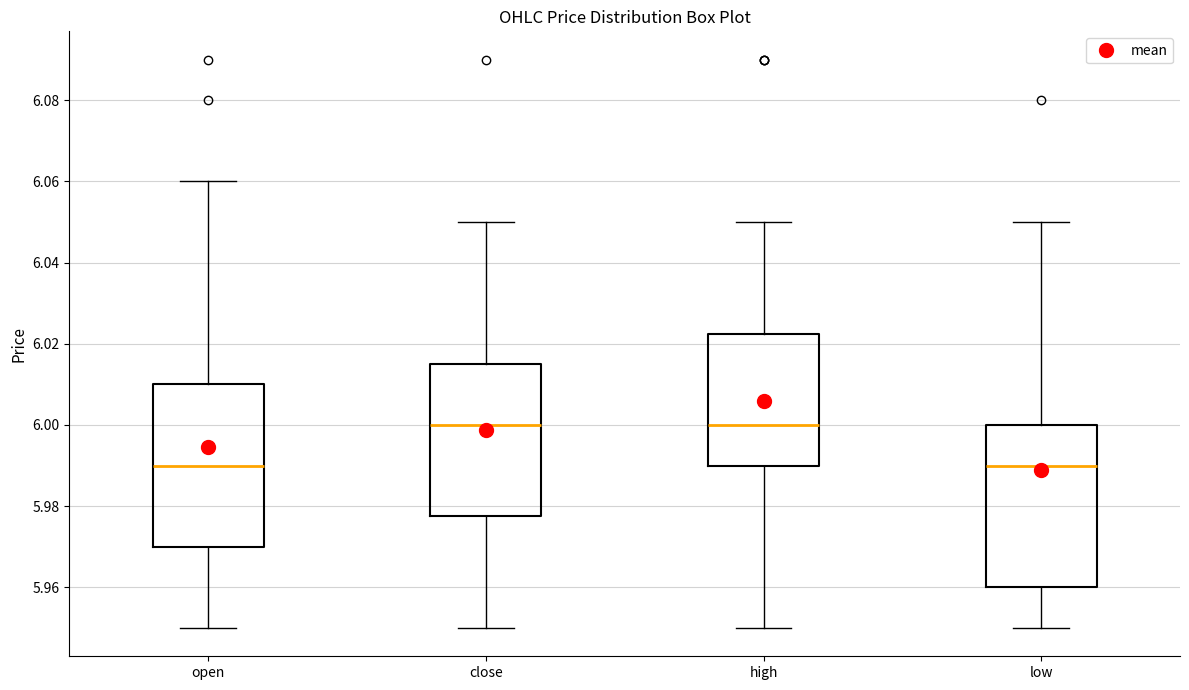

Where does the upper whisker of the box for high end on the y-axis? The values are not printed on the chart, so give them approximately, as read against the axis.

6.050